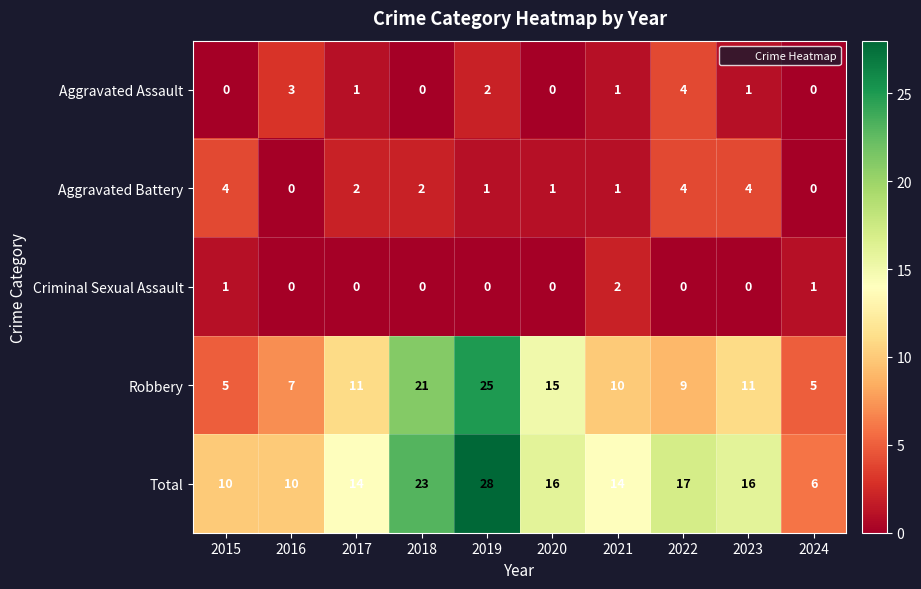

Count the number of data series in this chart.

5